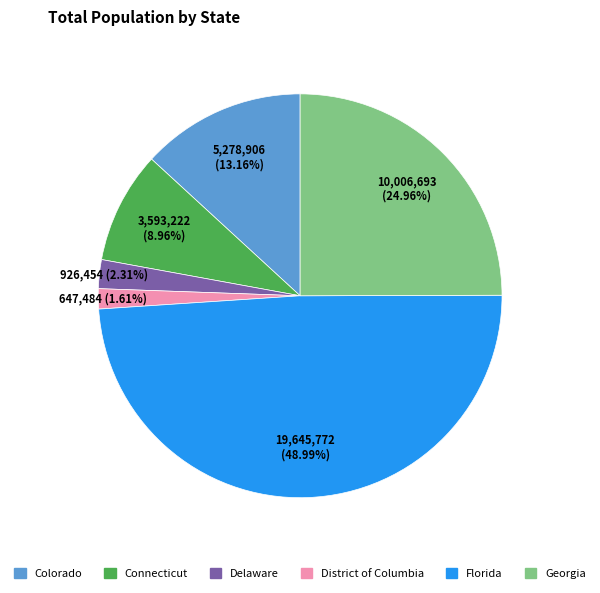

Which has a higher value, Colorado or Florida?

Florida